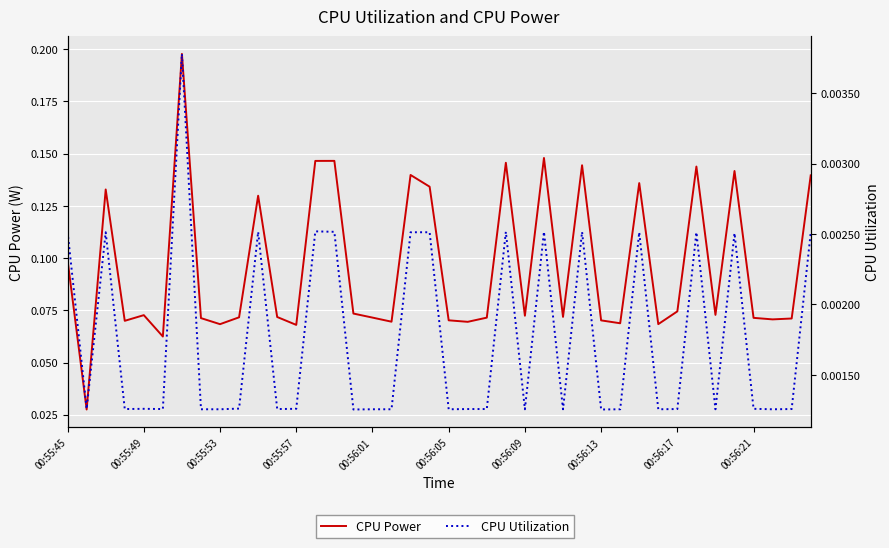

The value of CPU Utilization at 30 is 0.0. True or false?

False